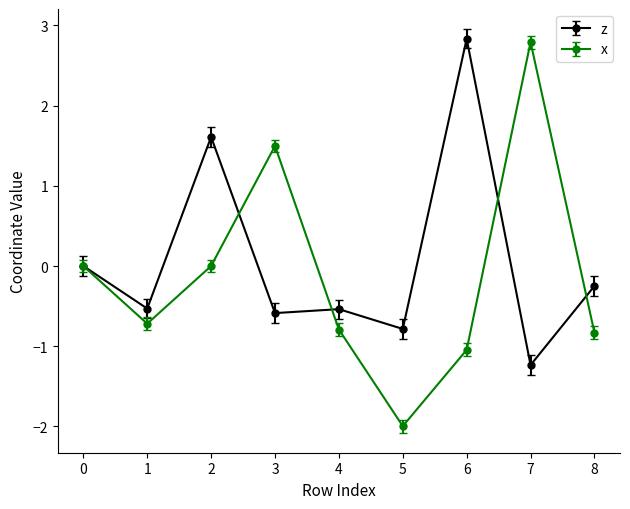

What is the total value across all series at 5?

-2.8